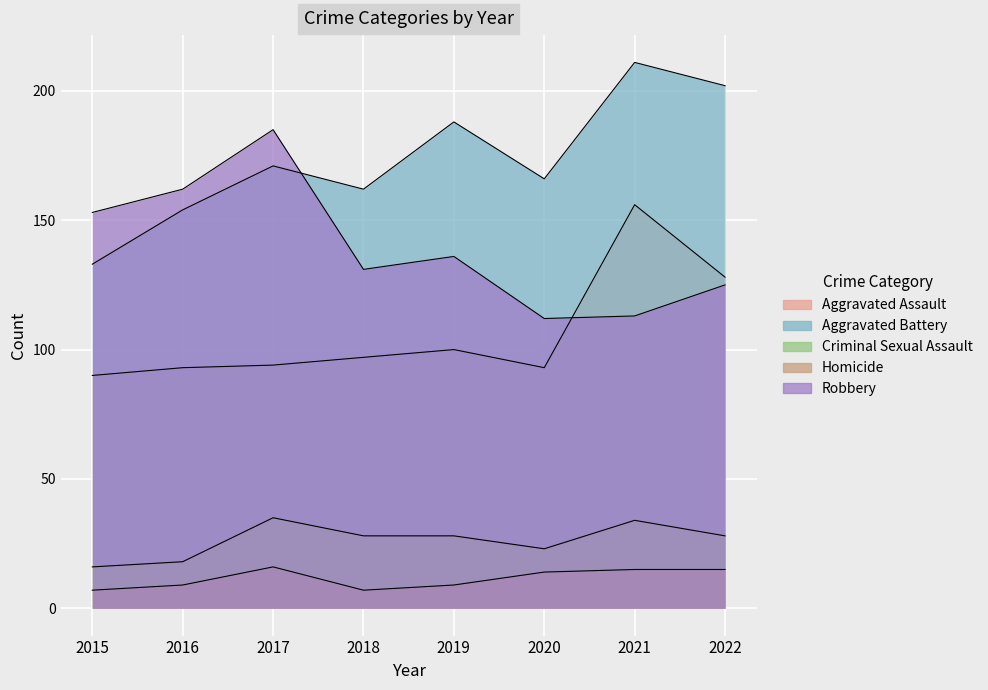

In Homicide, how many points are lower than both neighbors (excluding endpoints)?

1